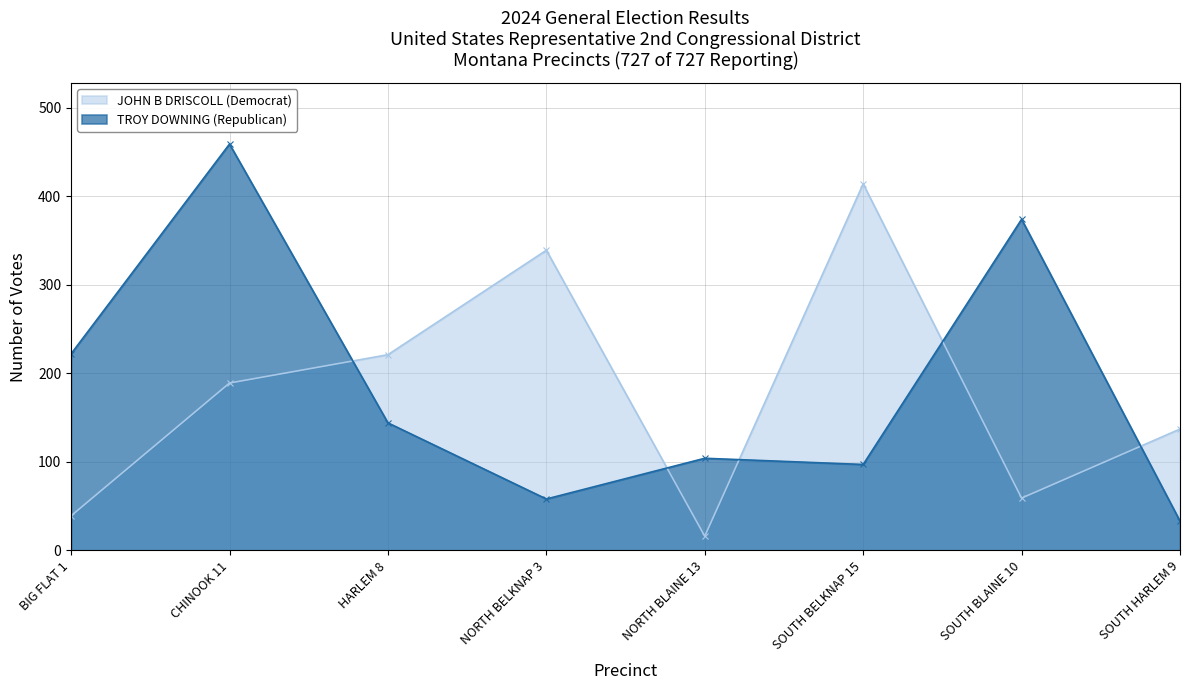

Which series changed the most between BIG FLAT 1 and HARLEM 8?

JOHN B DRISCOLL (Democrat)